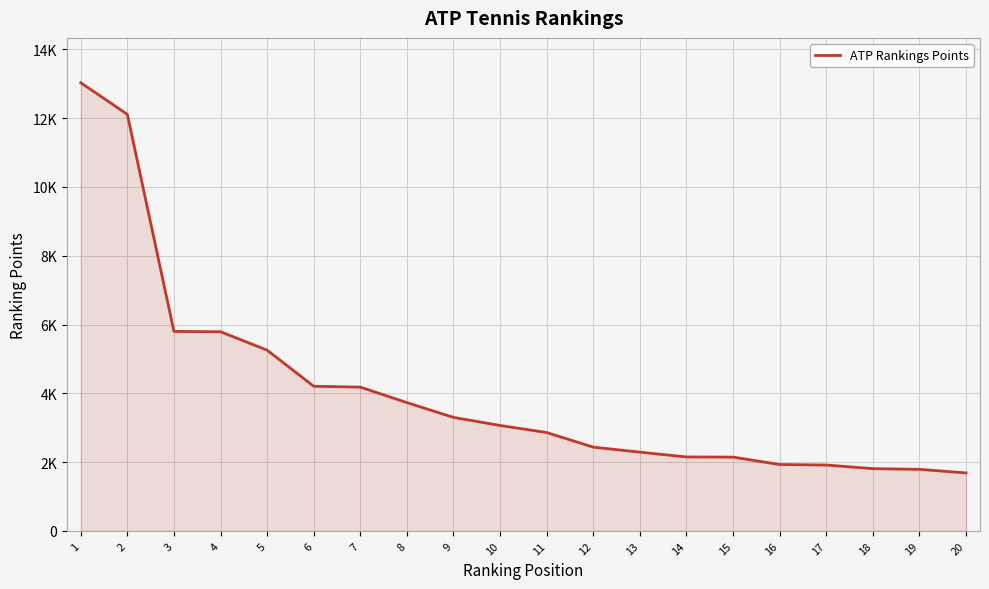

List the labels in order of value, smallest first.

20, 19, 18, 17, 16, 15, 14, 13, 12, 11, 10, 9, 8, 7, 6, 5, 4, 3, 2, 1